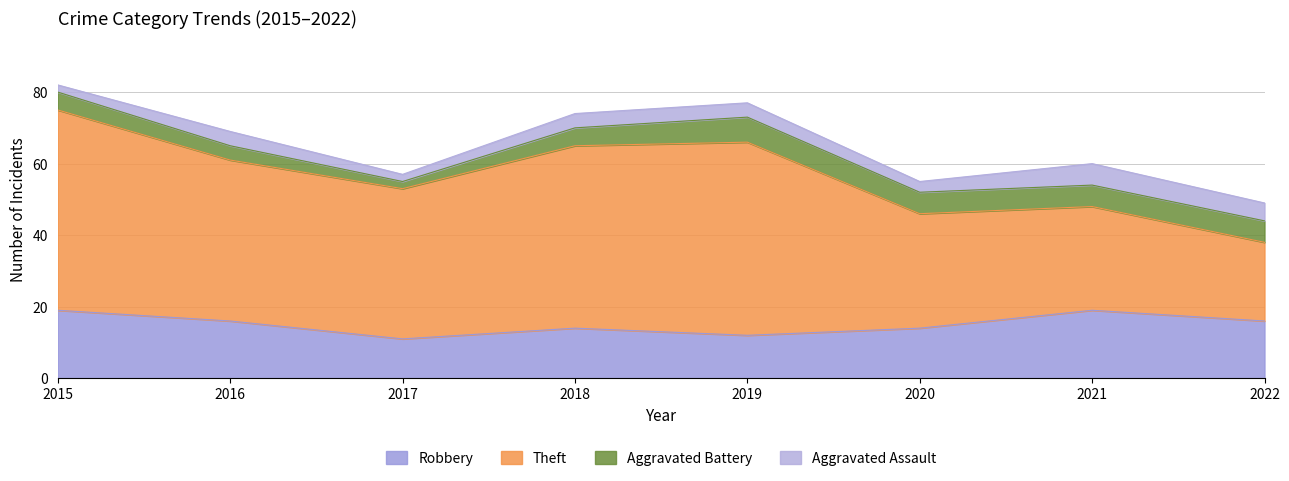

What is the lowest value of the Aggravated Assault series?

2